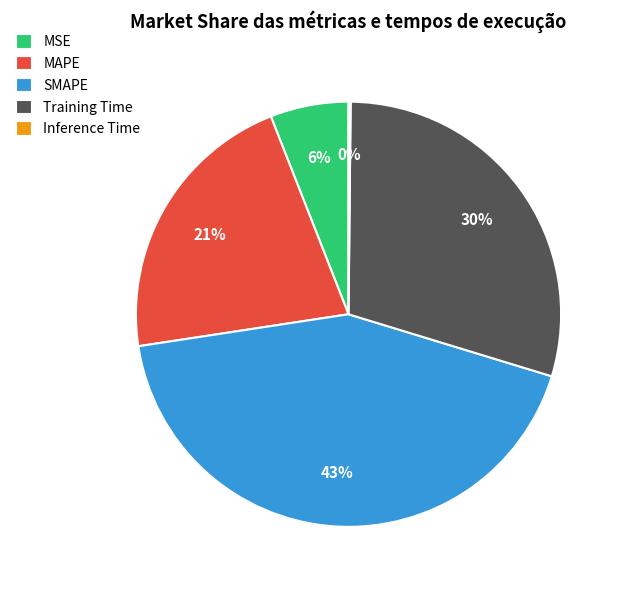

Does MSE represent more than half of the total?

No